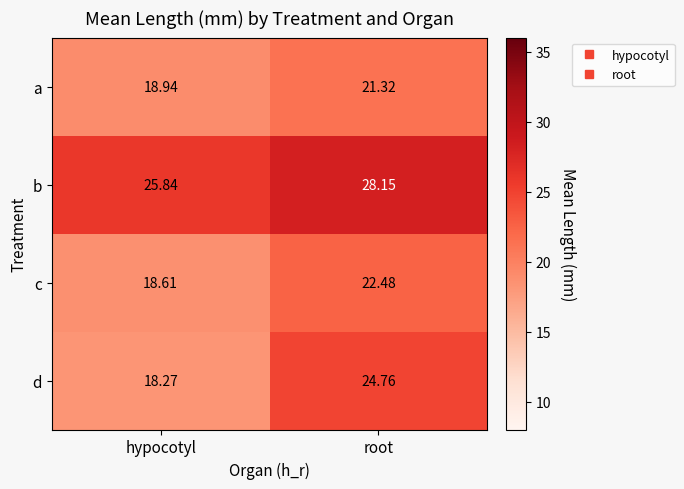

At which label does c reach its peak?

root